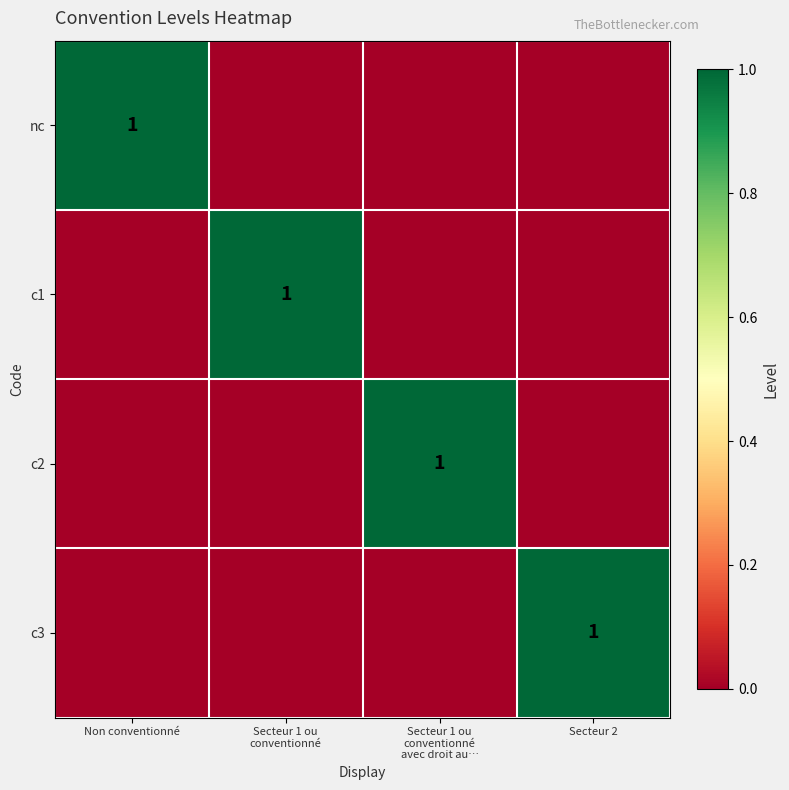

True or false: nc has a value of 1 at Non conventionné.

True